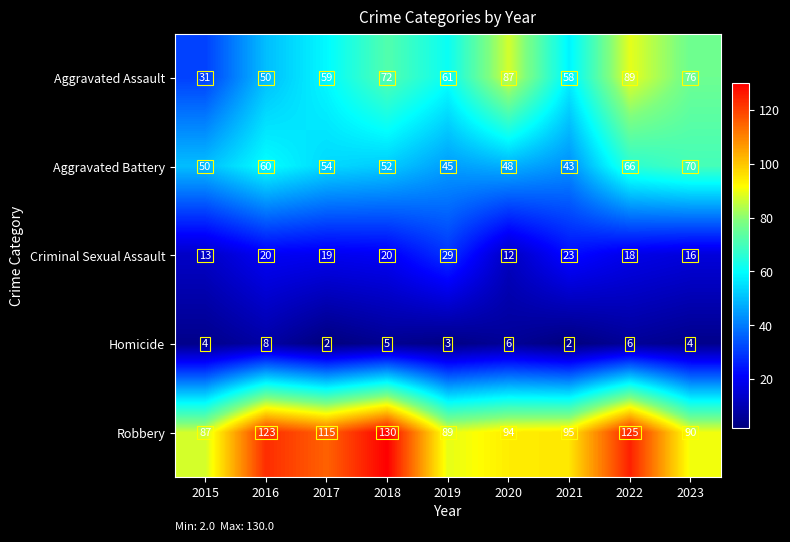

What is the greatest value displayed?

130